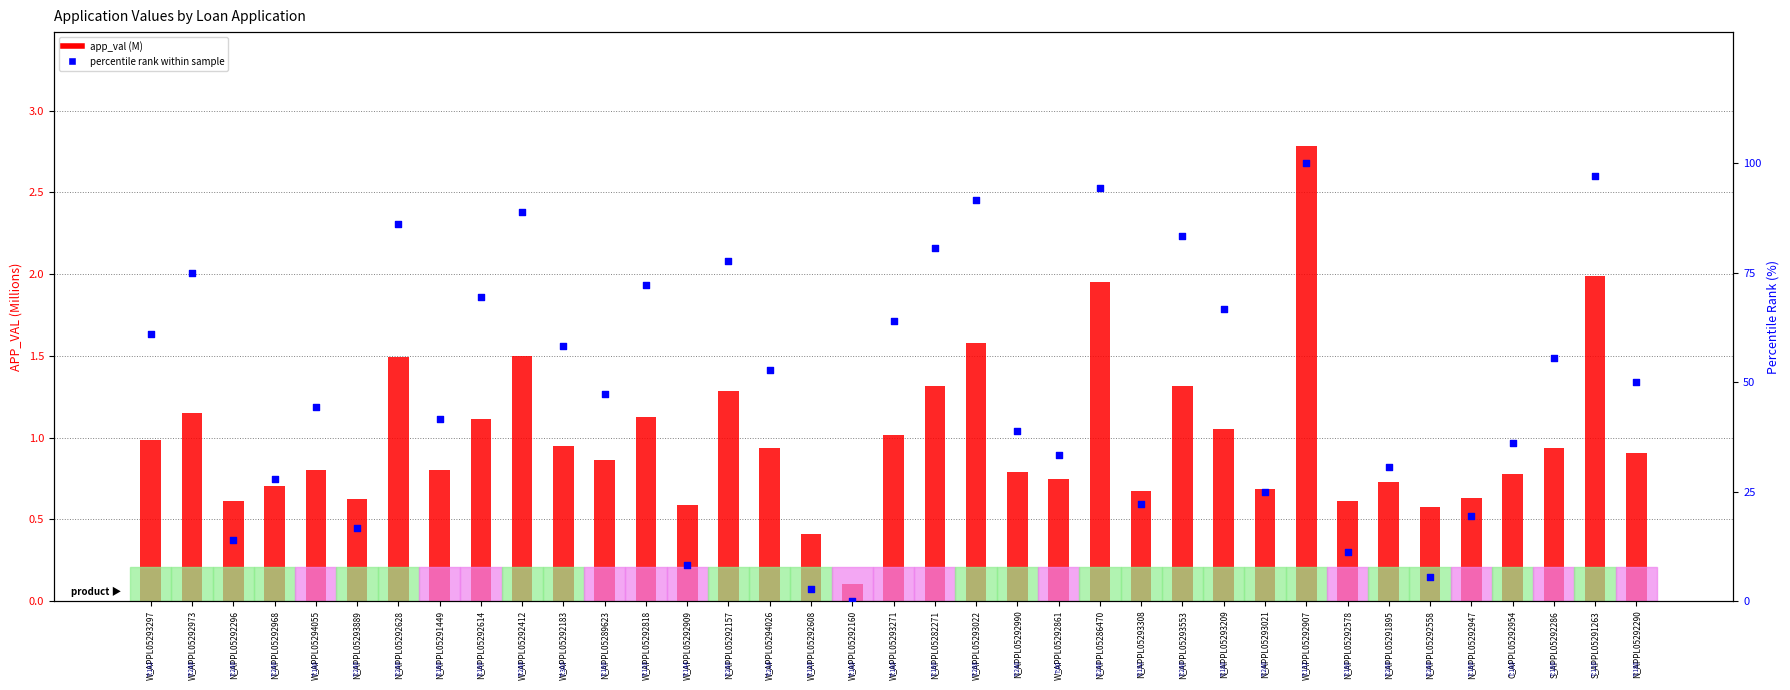

At how many categories does at least one series exceed 17?

30